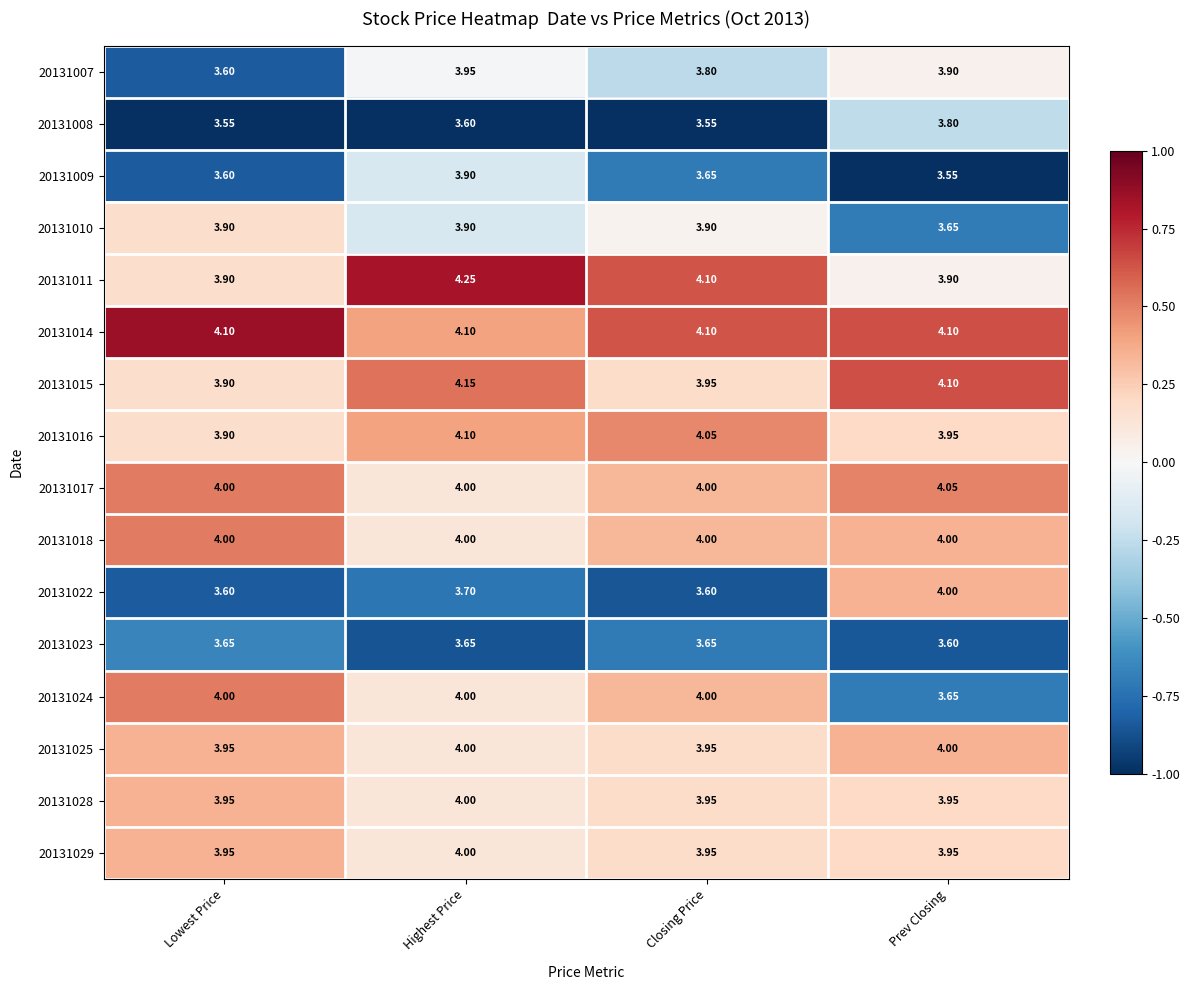

List the labels in order of 20131009 value, largest first.

Highest Price, Closing Price, Lowest Price, Prev Closing